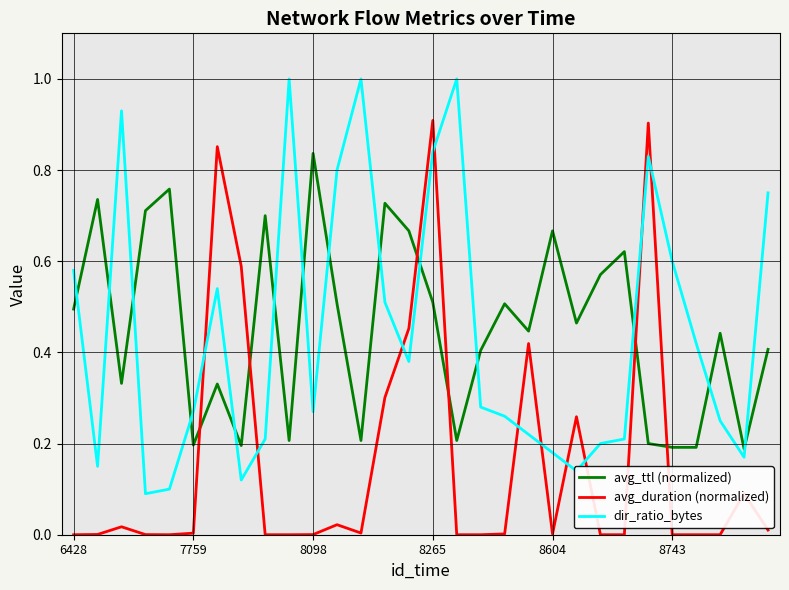

Rank the series by their maximum value, from highest to lowest.

dir_ratio_bytes, avg_duration (normalized), avg_ttl (normalized)